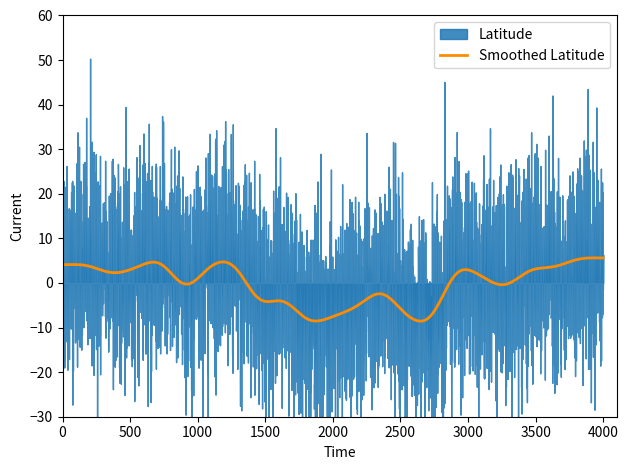

What is the change in value from 2 to 15?

-12.5